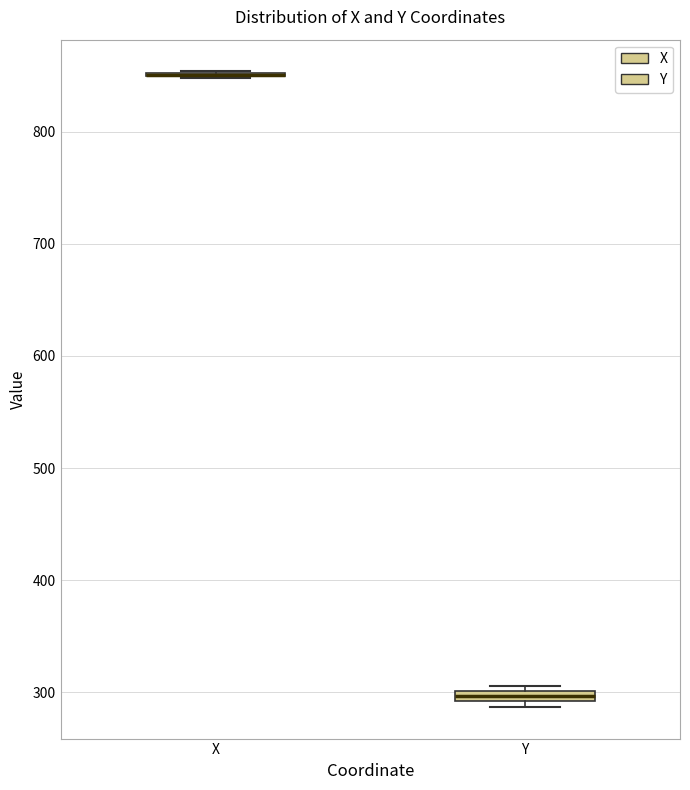

Where is the lower edge of the box for Y on the y-axis? The values are not printed on the chart, so give them approximately, as read against the axis.

290